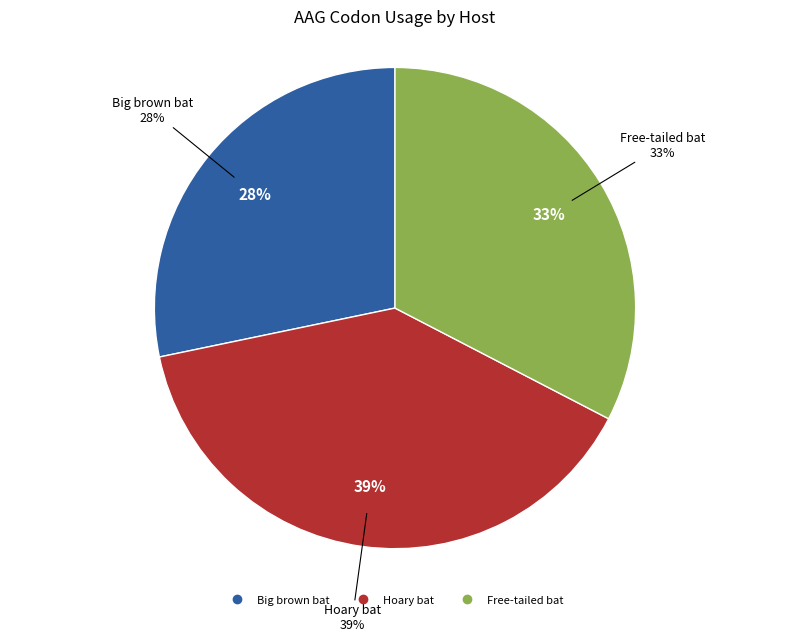

Is the sum of 32 and 17 greater than half?

No